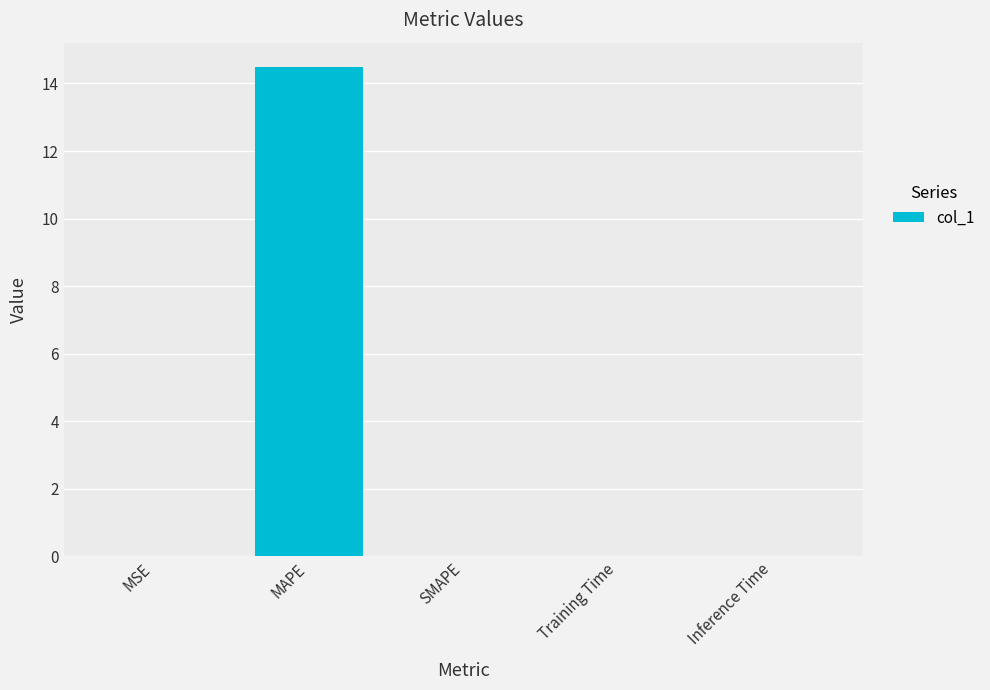

The value at SMAPE is 0.0. True or false?

True